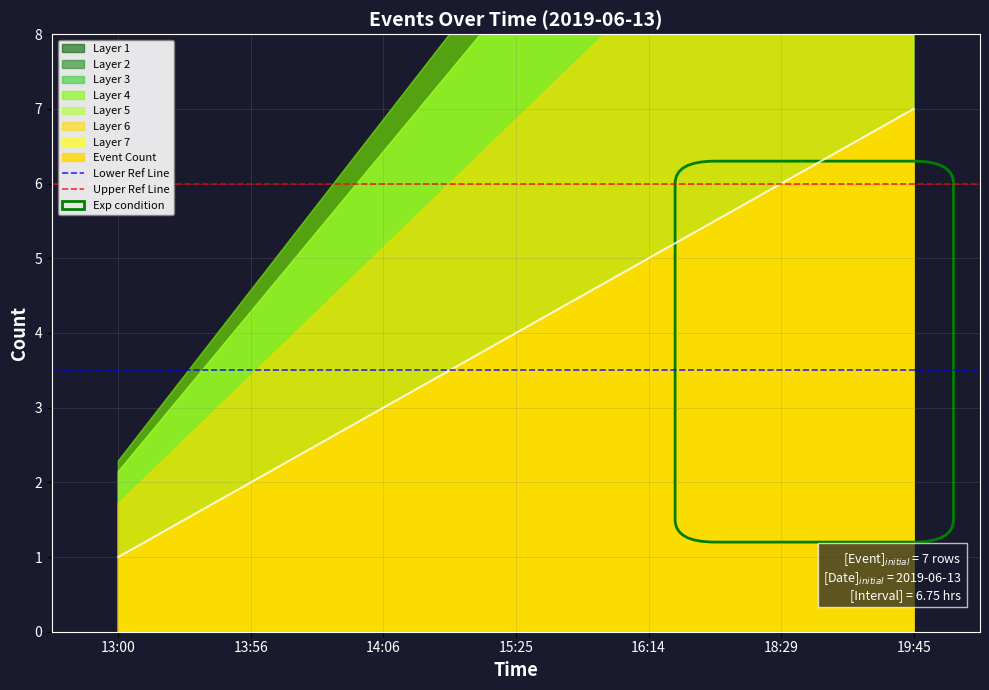

At 13:56, list the series in order from smallest to largest.

Lower Ref Line, Upper Ref Line